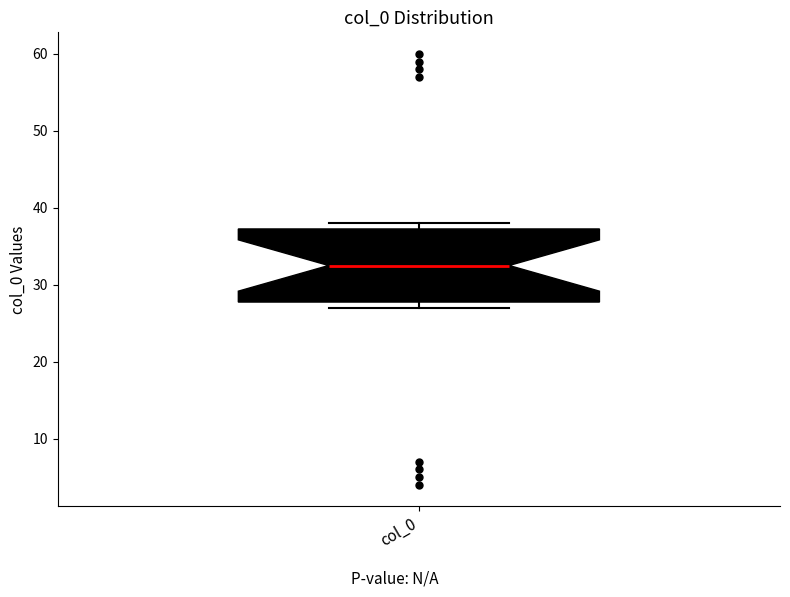

Where is the upper edge of the box for col_0 on the y-axis? The values are not printed on the chart, so give them approximately, as read against the axis.

37